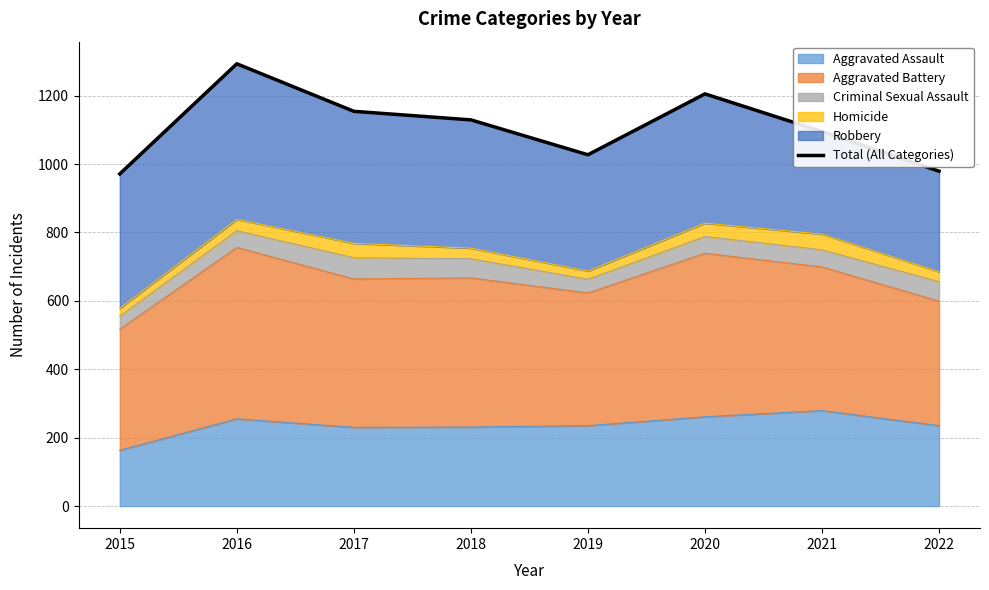

How many values are between 1027 and 1205?

5